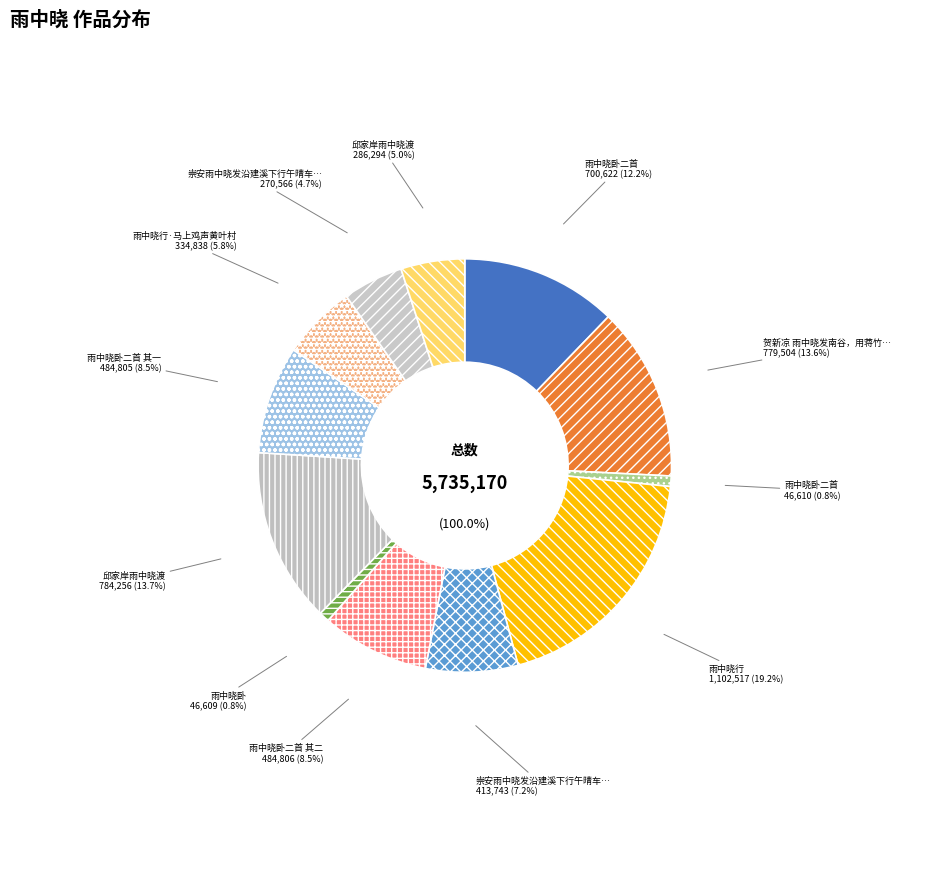

To the nearest percent, what is the average slice percentage?

8%